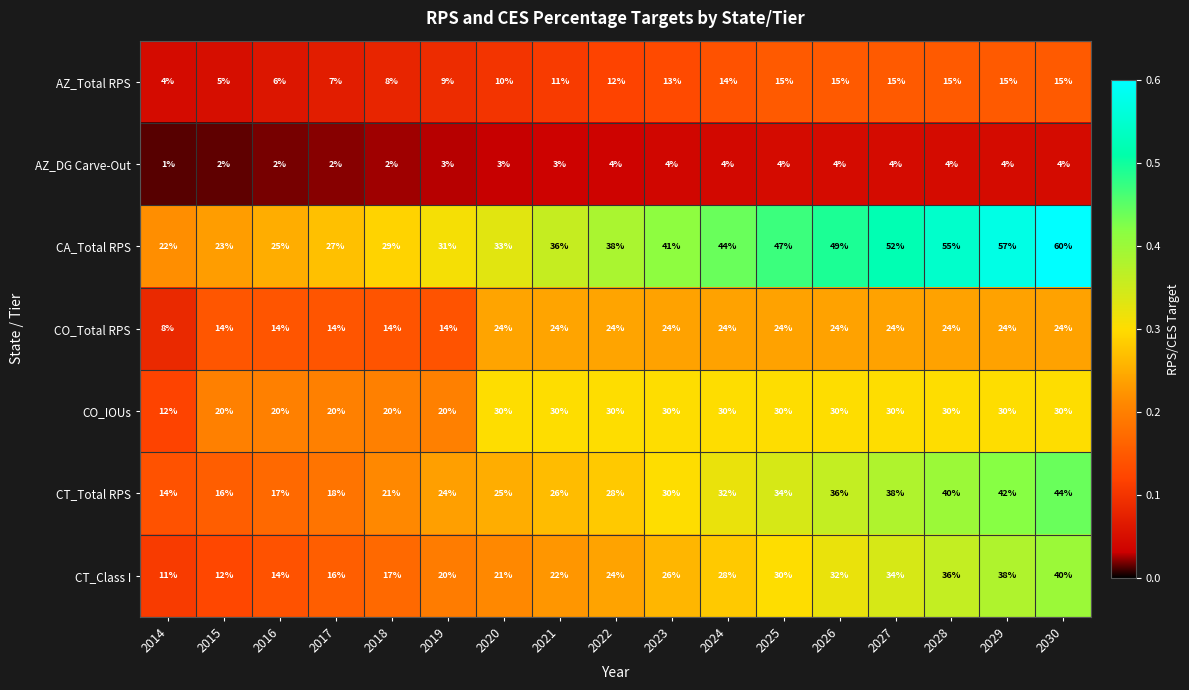

What is the difference between the maximum and minimum values in the AZ_Total RPS series?

11